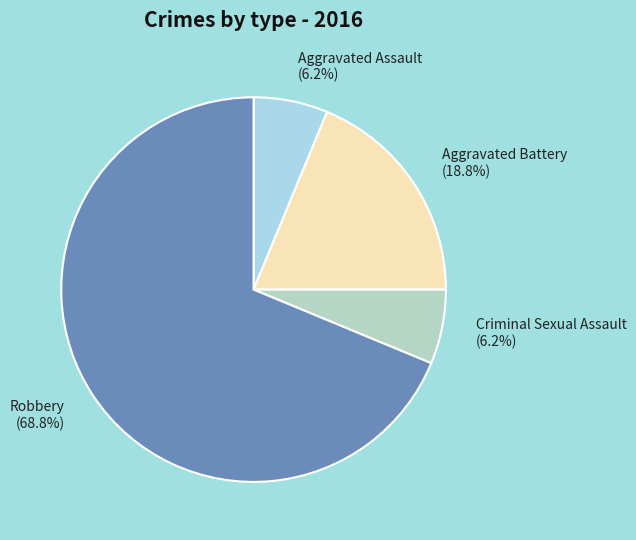

Which slice is the largest?

Robbery